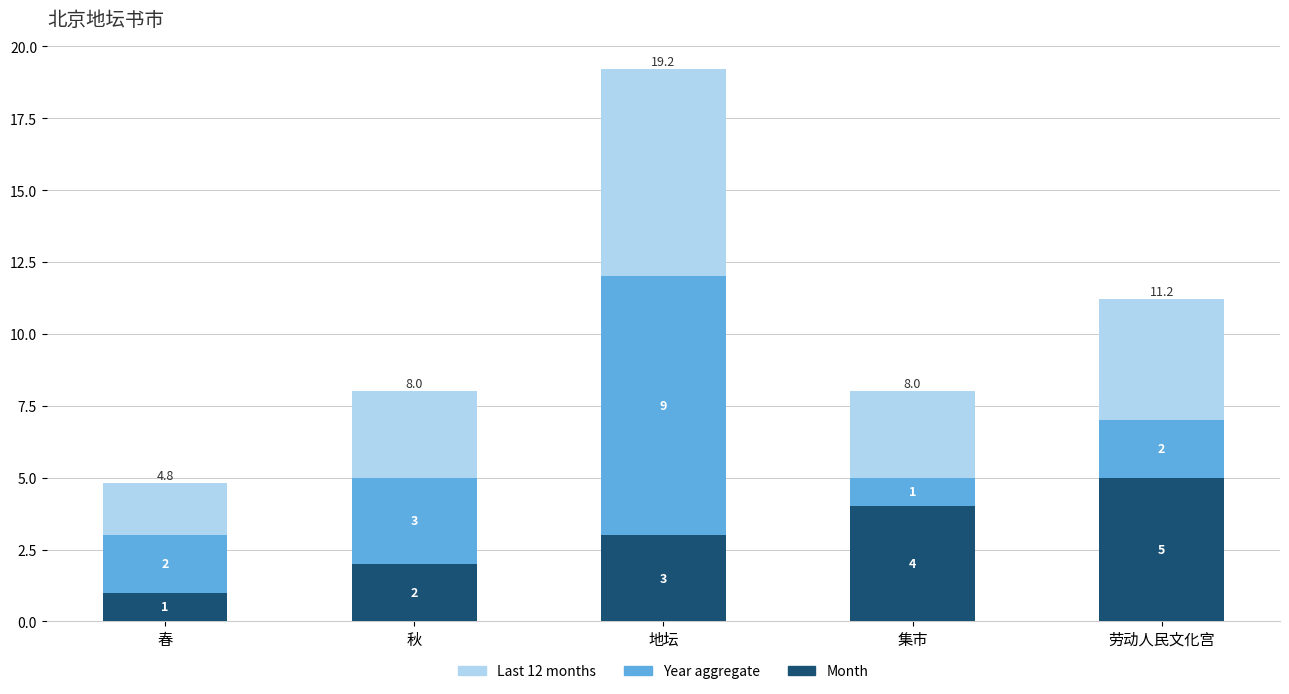

What is the sum of the Month values at 春 and 集市?

5.0